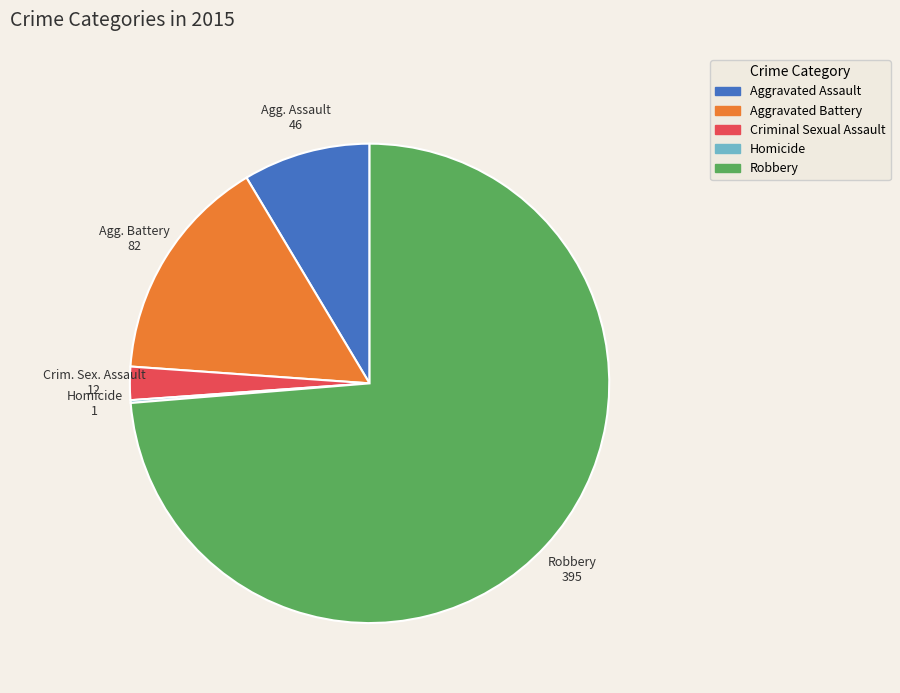

True or false: Criminal Sexual Assault accounts for 2% of the total.

True